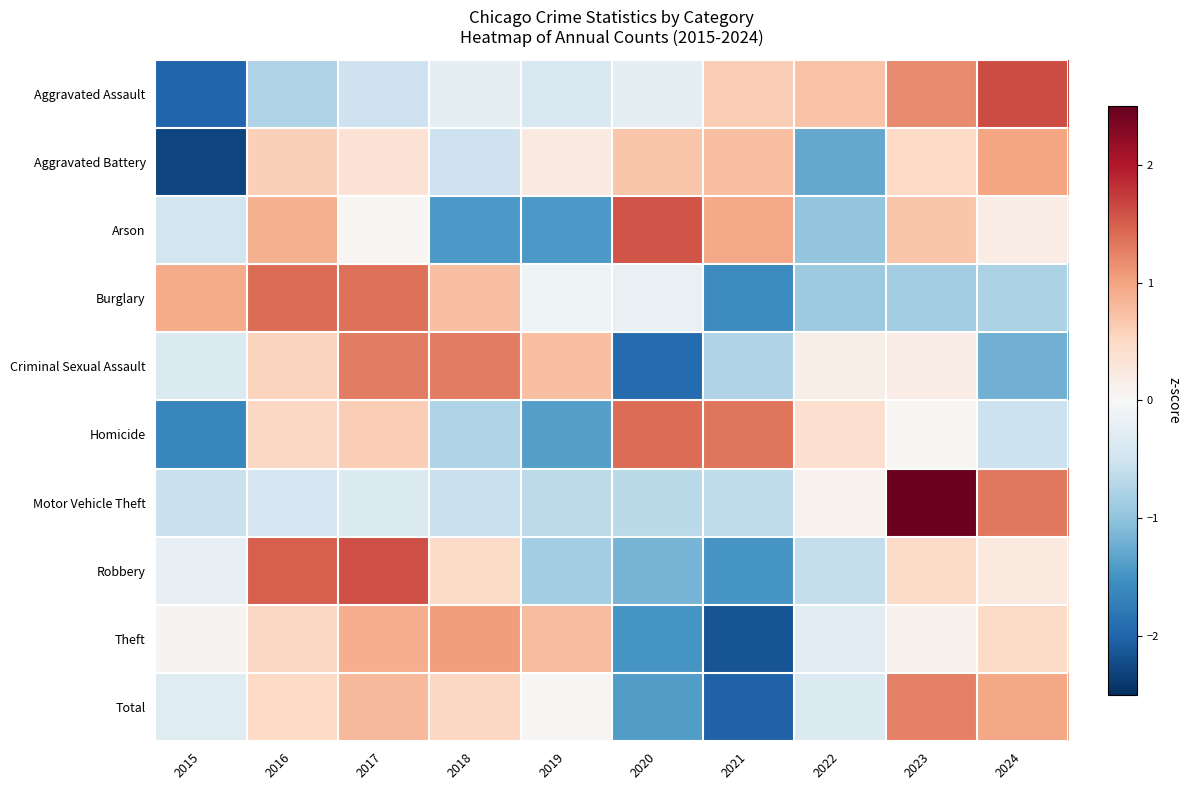

Reading left to right, transcribe all the data shown in this chart.

Aggravated Assault: 2015=-2.0	2016=-0.8	2017=-0.5	2018=-0.2	2019=-0.4	2020=-0.2	2021=0.6	2022=0.7	2023=1.2	2024=1.6
Aggravated Battery: 2015=-2.3	2016=0.6	2017=0.4	2018=-0.5	2019=0.2	2020=0.7	2021=0.8	2022=-1.3	2023=0.5	2024=1.0
Arson: 2015=-0.5	2016=0.9	2017=0.1	2018=-1.4	2019=-1.4	2020=1.6	2021=0.9	2022=-1.0	2023=0.7	2024=0.2
Burglary: 2015=0.9	2016=1.4	2017=1.4	2018=0.7	2019=-0.1	2020=-0.2	2021=-1.6	2022=-0.9	2023=-0.9	2024=-0.8
Criminal Sexual Assault: 2015=-0.4	2016=0.6	2017=1.3	2018=1.3	2019=0.7	2020=-1.9	2021=-0.8	2022=0.2	2023=0.2	2024=-1.2
Homicide: 2015=-1.6	2016=0.5	2017=0.6	2018=-0.8	2019=-1.4	2020=1.4	2021=1.3	2022=0.4	2023=0.0	2024=-0.5
Motor Vehicle Theft: 2015=-0.6	2016=-0.4	2017=-0.3	2018=-0.6	2019=-0.7	2020=-0.7	2021=-0.6	2022=0.1	2023=2.5	2024=1.3
Robbery: 2015=-0.2	2016=1.5	2017=1.6	2018=0.5	2019=-0.9	2020=-1.2	2021=-1.5	2022=-0.6	2023=0.5	2024=0.2
Theft: 2015=0.1	2016=0.5	2017=0.9	2018=1.0	2019=0.8	2020=-1.5	2021=-2.2	2022=-0.3	2023=0.1	2024=0.5
Total: 2015=-0.3	2016=0.5	2017=0.8	2018=0.5	2019=0.0	2020=-1.4	2021=-2.0	2022=-0.4	2023=1.3	2024=1.0